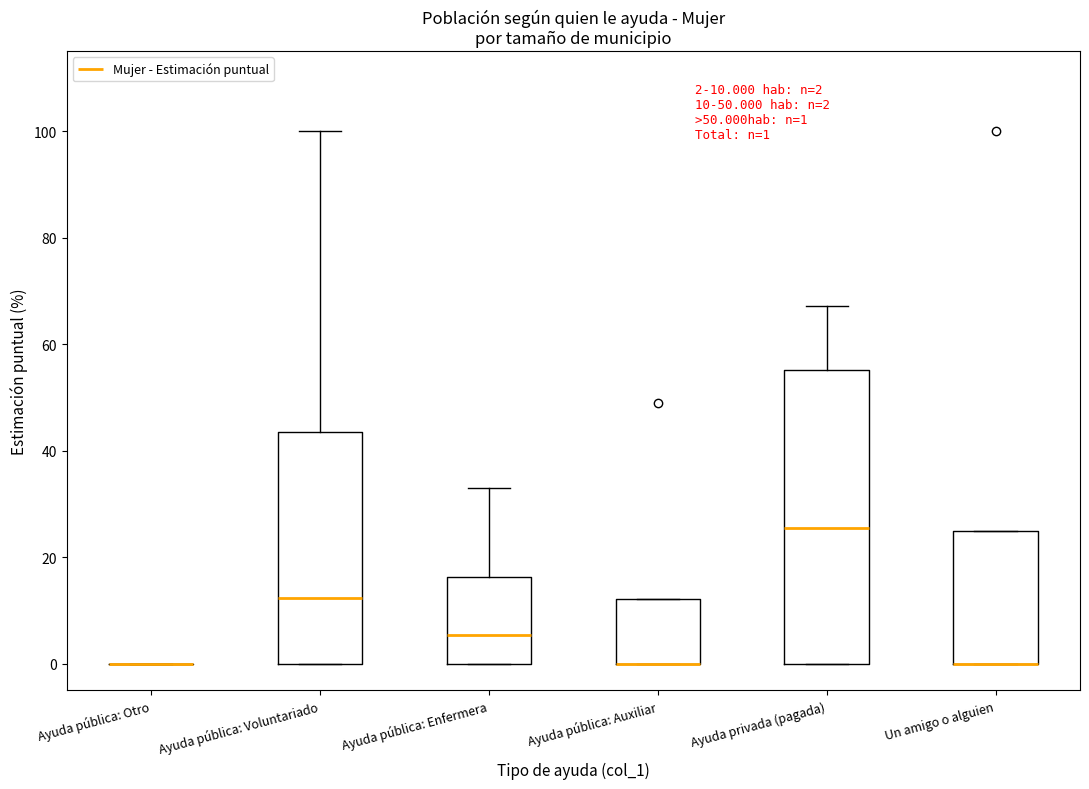

Which box is the tallest, from its lower edge to its upper edge?

Ayuda privada (pagada)